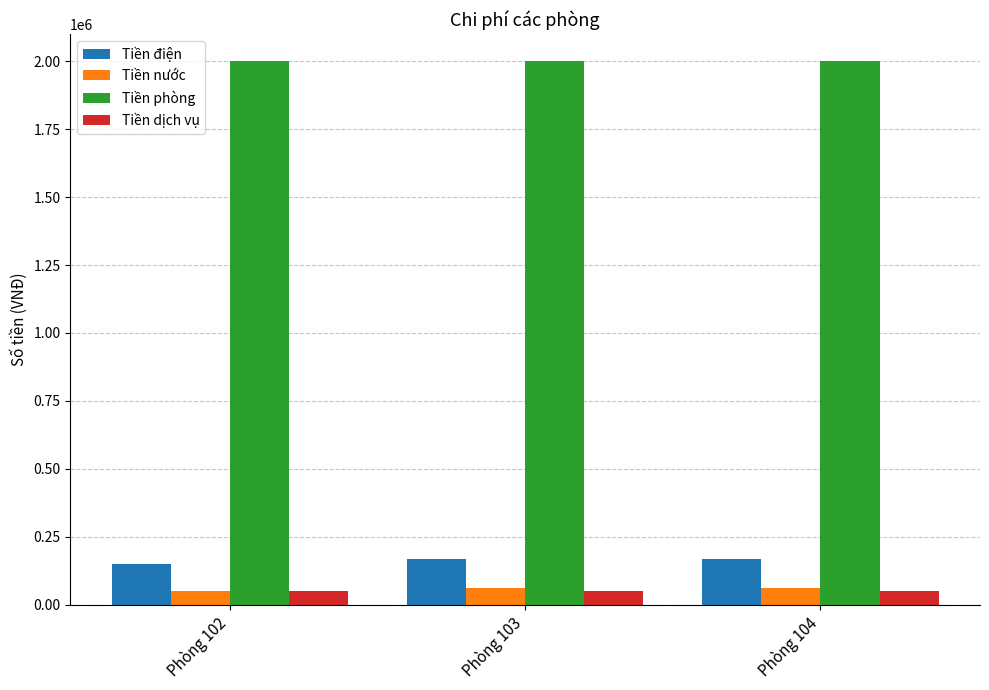

What is the sum of all Tiền nước values?

170000